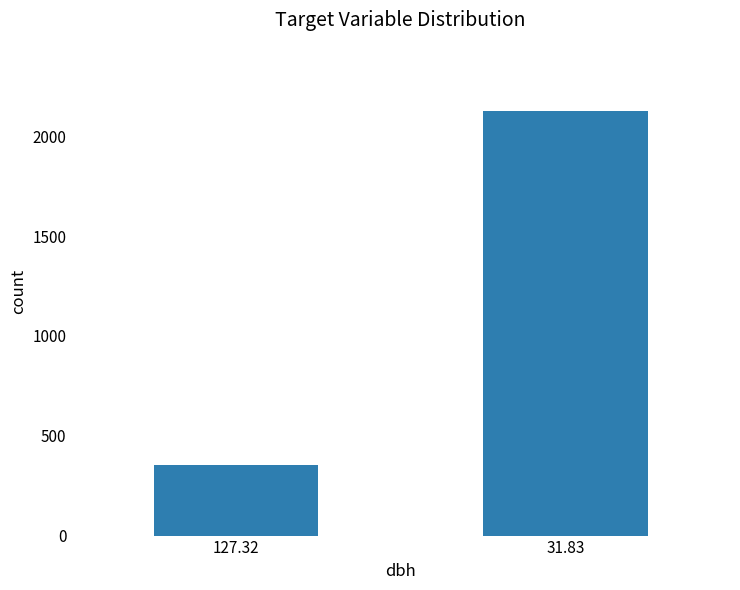

Does the chart contain any negative values?

No